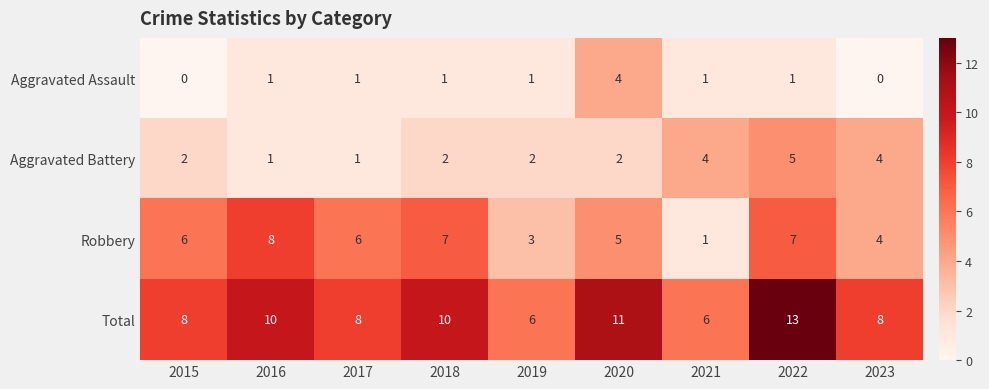

What is the approximate value of Aggravated Assault at 2020?

4